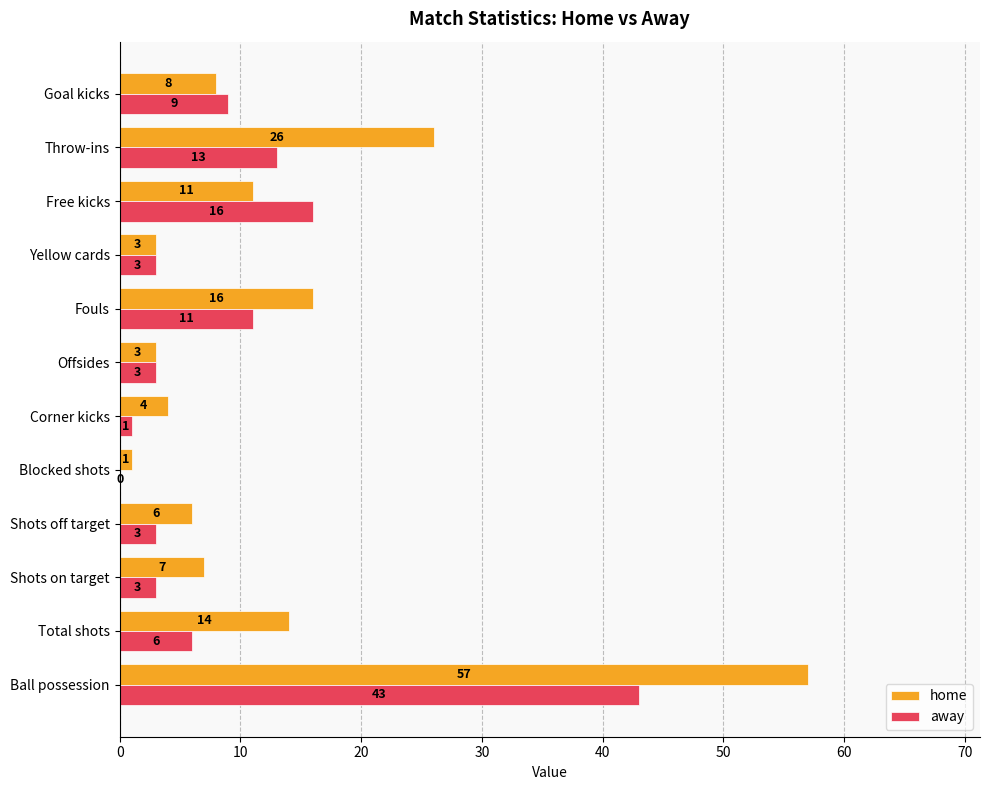

What is the sum of the away values at Ball possession and Yellow cards?

46